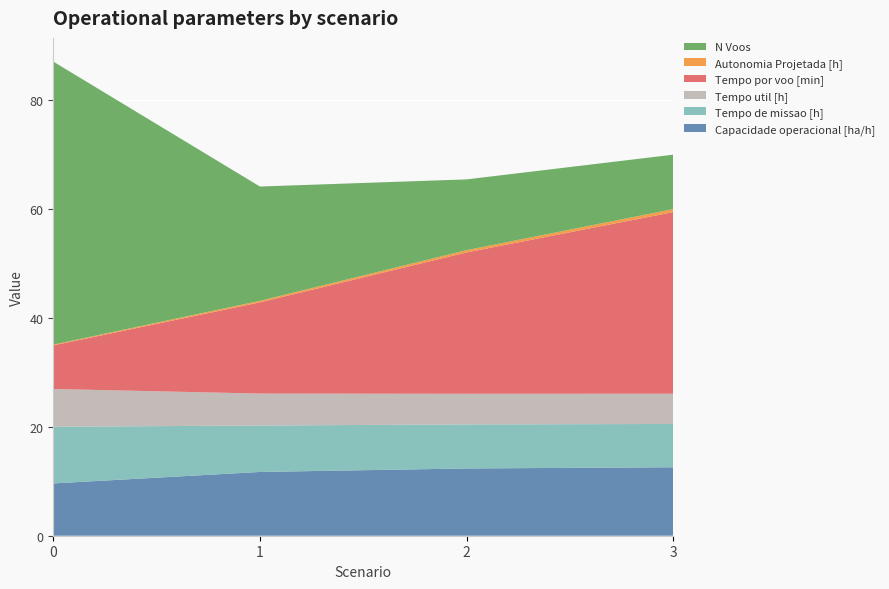

Reading left to right, list all the values displayed in this chart.

Capacidade operacional [ha/h]: 0=9.6	1=11.7	2=12.4	3=12.6
Tempo de missao [h]: 0=10.4	1=8.5	2=8.1	3=8.0
Tempo util [h]: 0=6.9	1=5.9	2=5.6	3=5.6
Tempo por voo [min]: 0=8.0	1=16.8	2=26.0	3=33.4
Autonomia Projetada [h]: 0=0.1	1=0.3	2=0.4	3=0.6
N Voos: 0=52.0	1=21.0	2=13.0	3=10.0